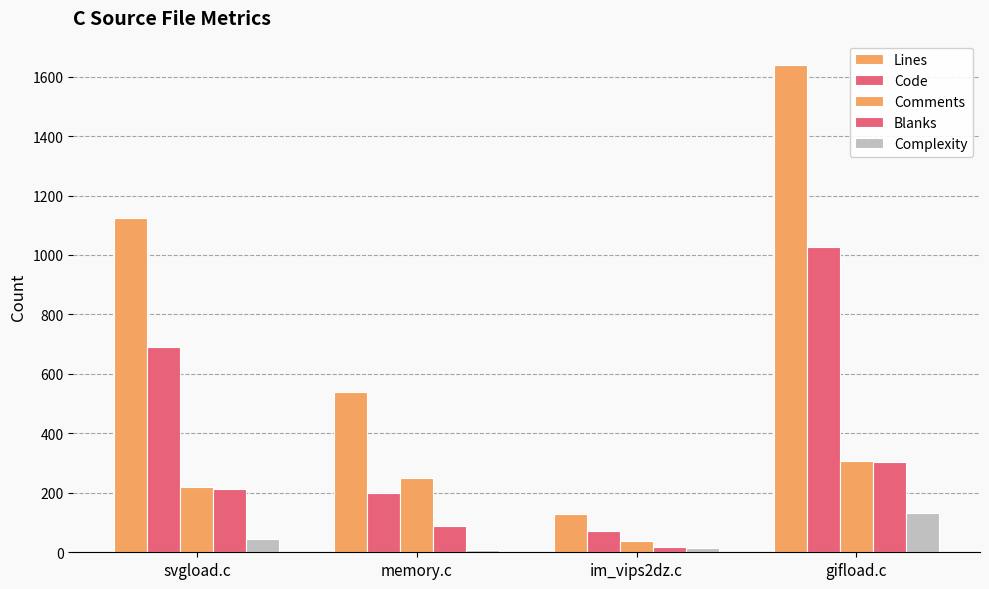

The value of Code at gifload.c is 1603. True or false?

False